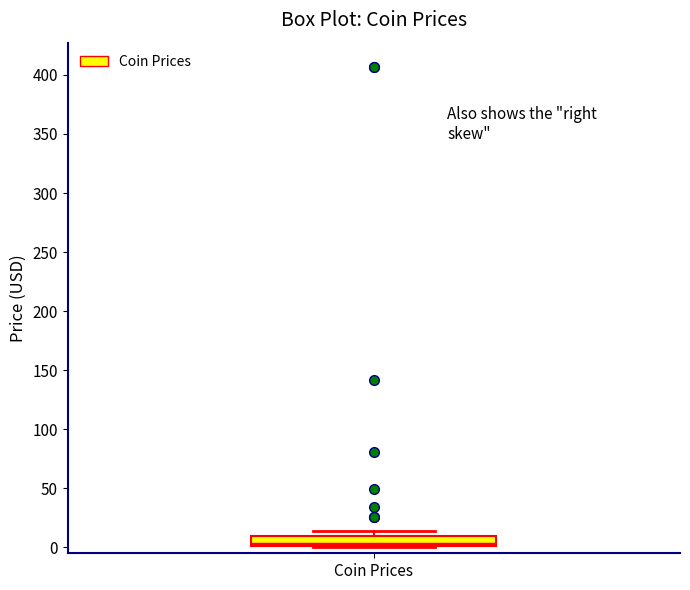

Where is the upper edge of the box for Coin Prices on the y-axis? The values are not printed on the chart, so give them approximately, as read against the axis.

10